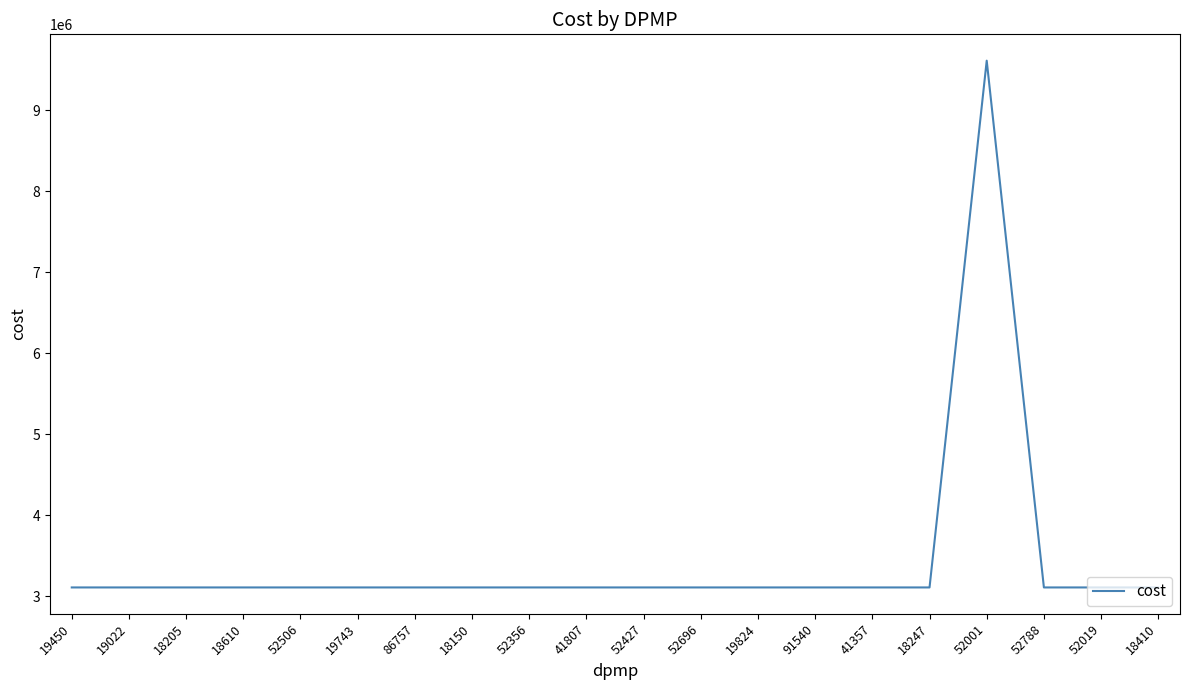

Is it true that the value at 19743 is 3111202.8?

True